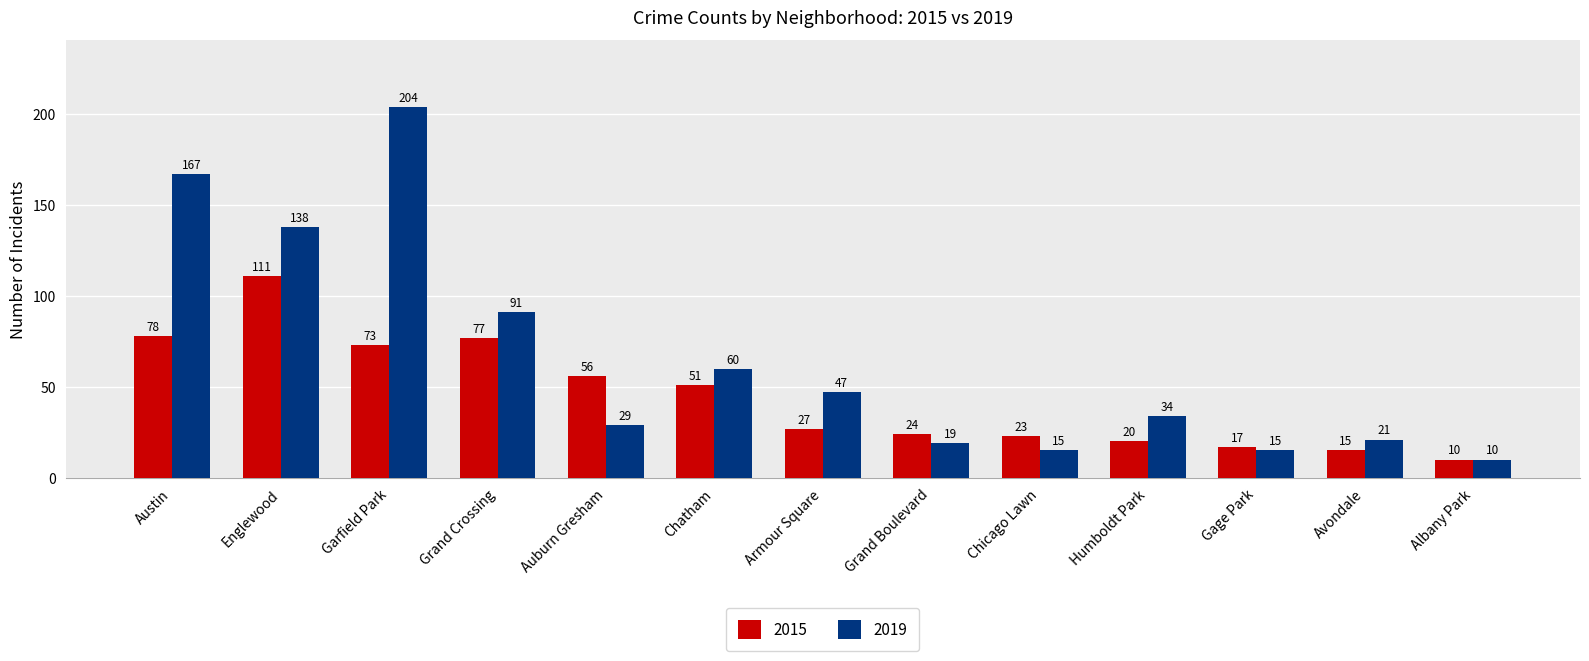

What is the maximum value for 2015?

111